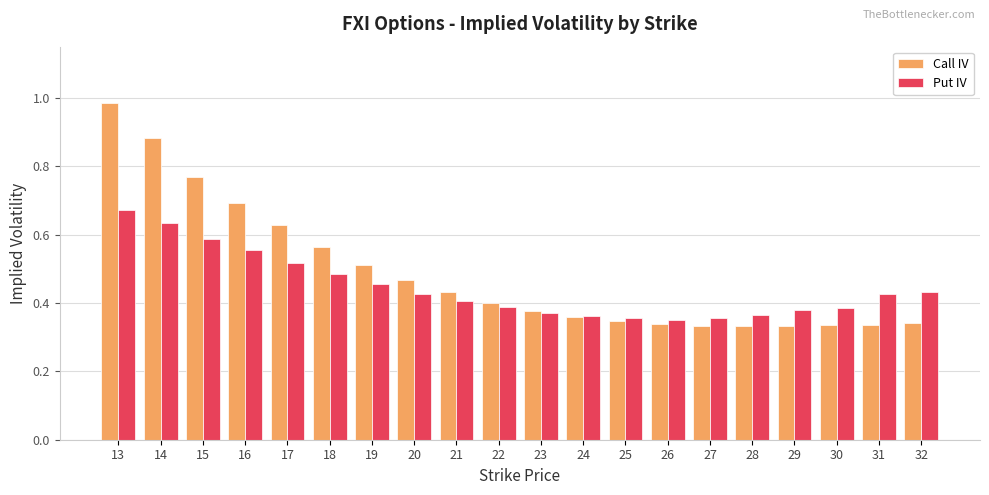

At which category does the chart reach its peak across all series?

13